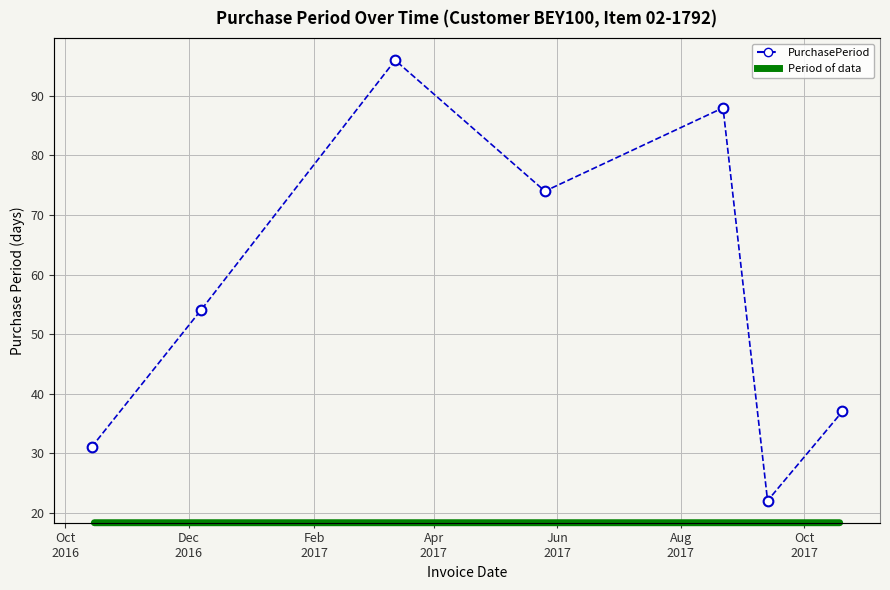

What is the change in value from Jun
2017 to Oct
2017?

-51